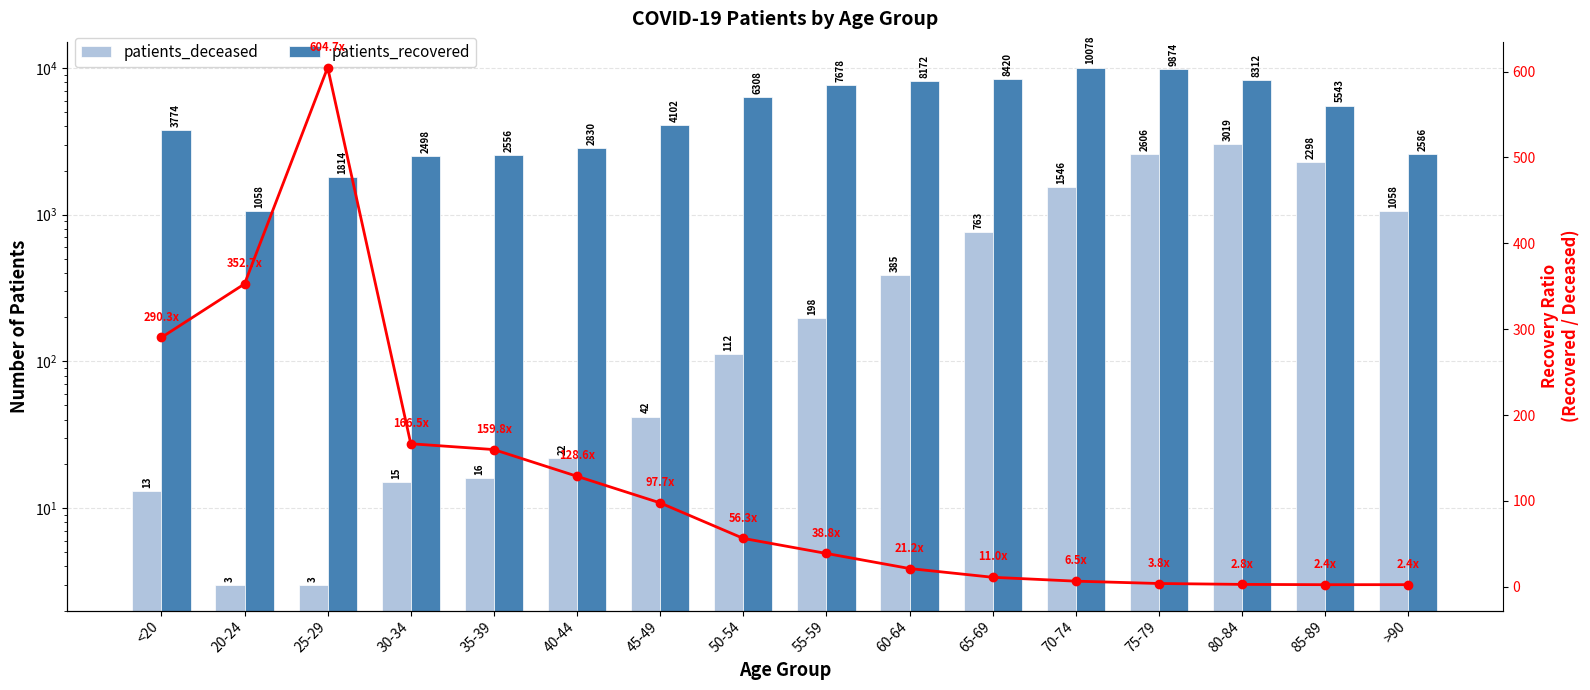

How many values in the Recovery Ratio series are below 56?

8